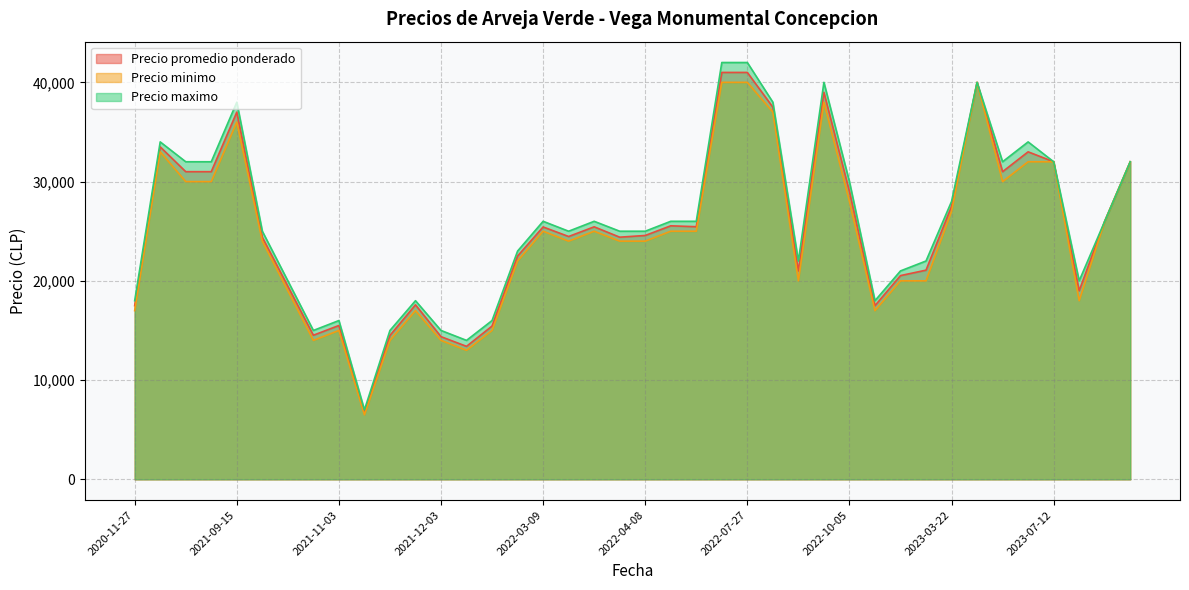

At which category does Precio minimo reach its first local valley?

2020-11-27